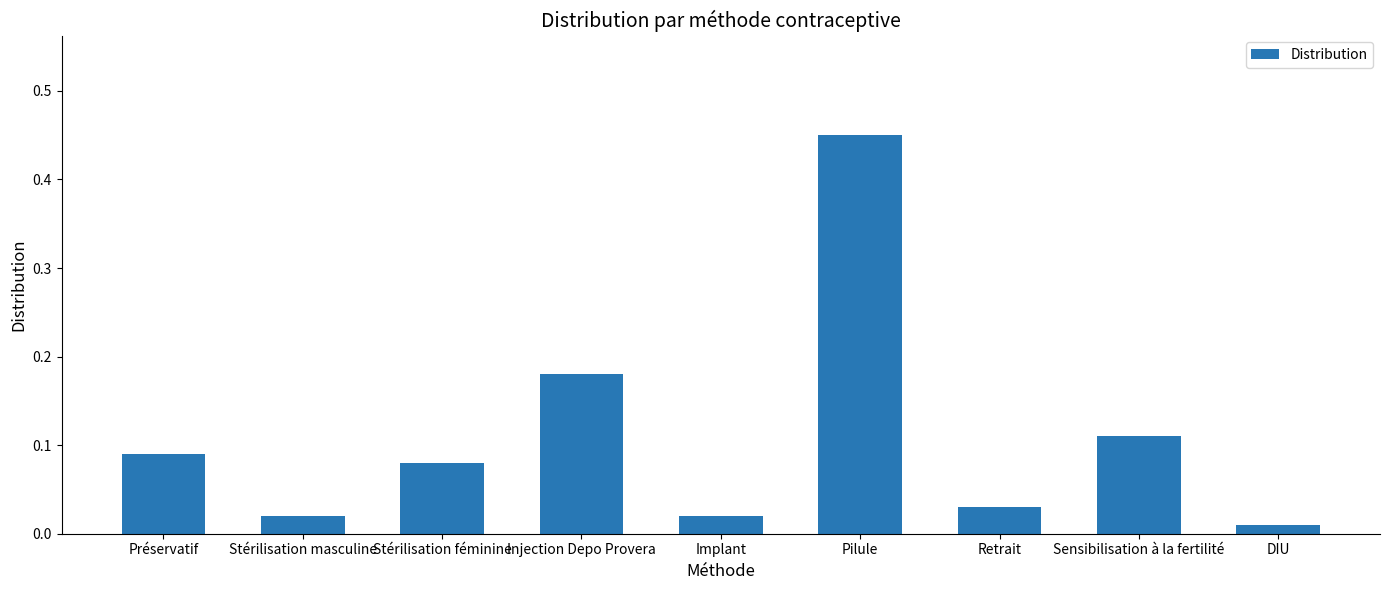

The chart shows a value of 0.0 at Stérilisation féminine. True or false?

False